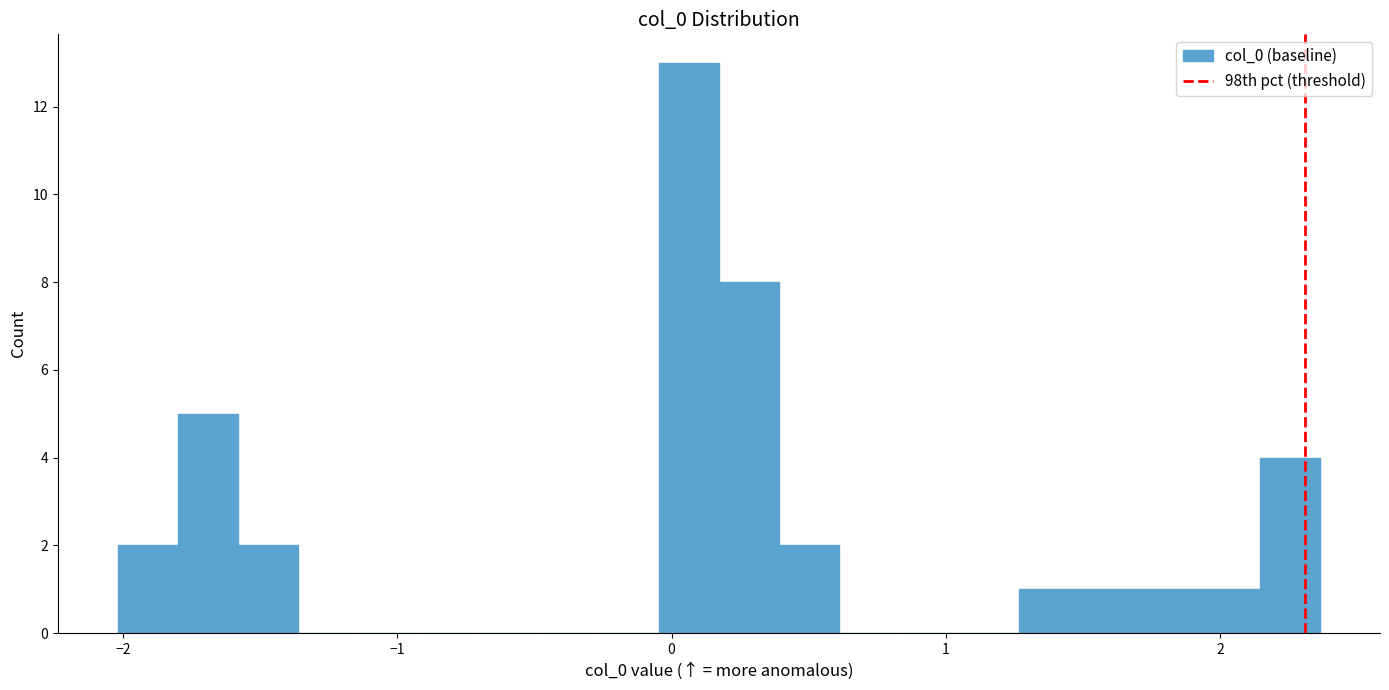

Around what value on the x-axis is the tallest bar? Give the approximate position of its centre, as read against the axis.

0.1